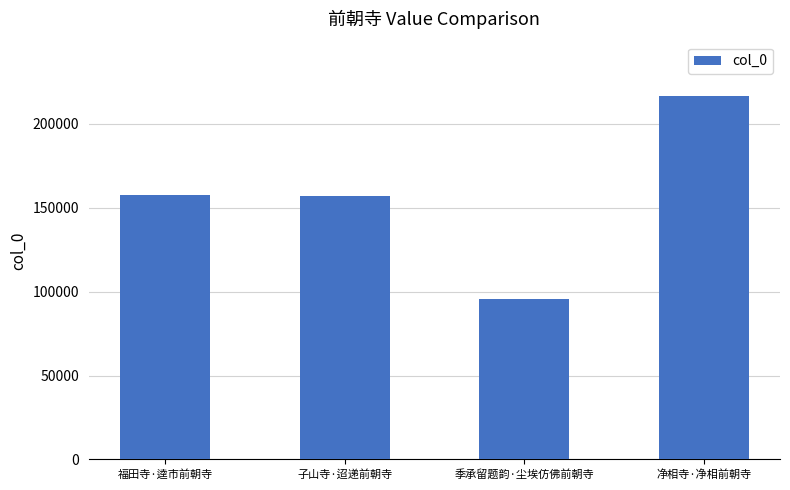

What is the approximate value at 福田寺·逵市前朝寺, to the nearest 50?

157400